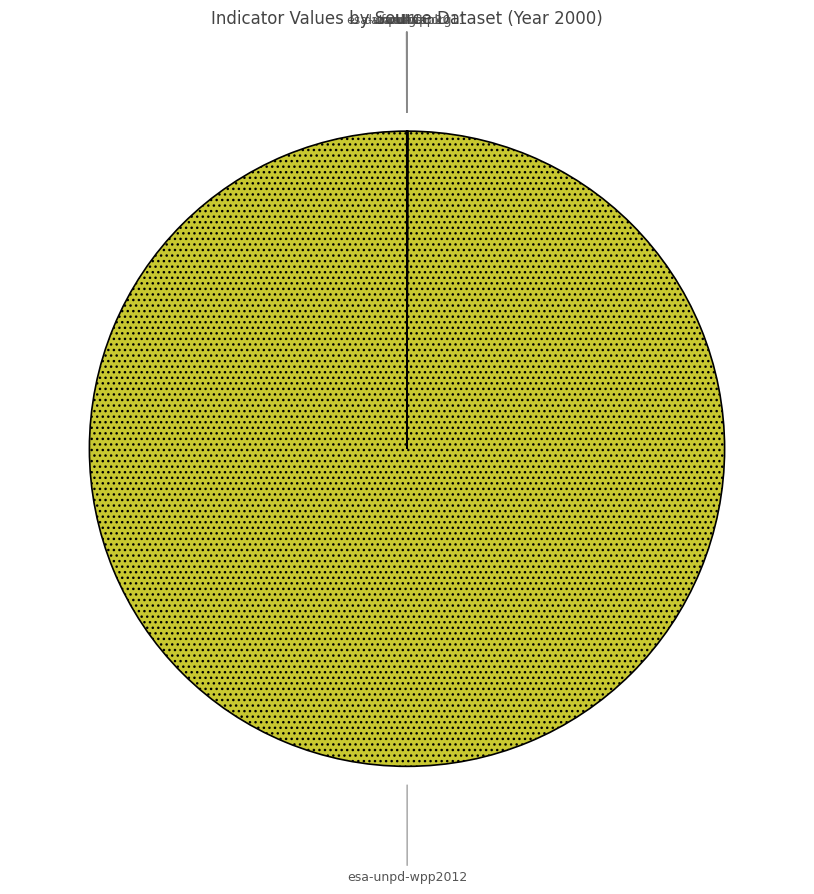

Which slice represents more than half of the pie?

esa-unpd-wpp2012